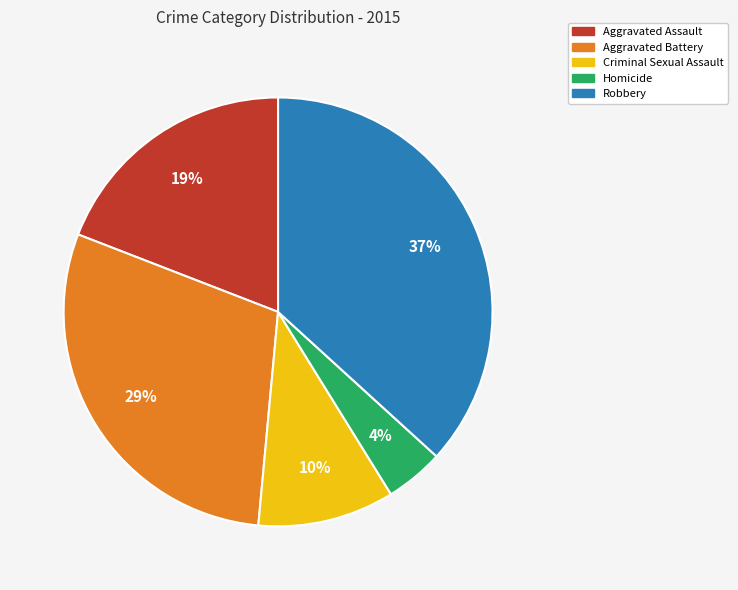

Which slice is the largest?

Robbery